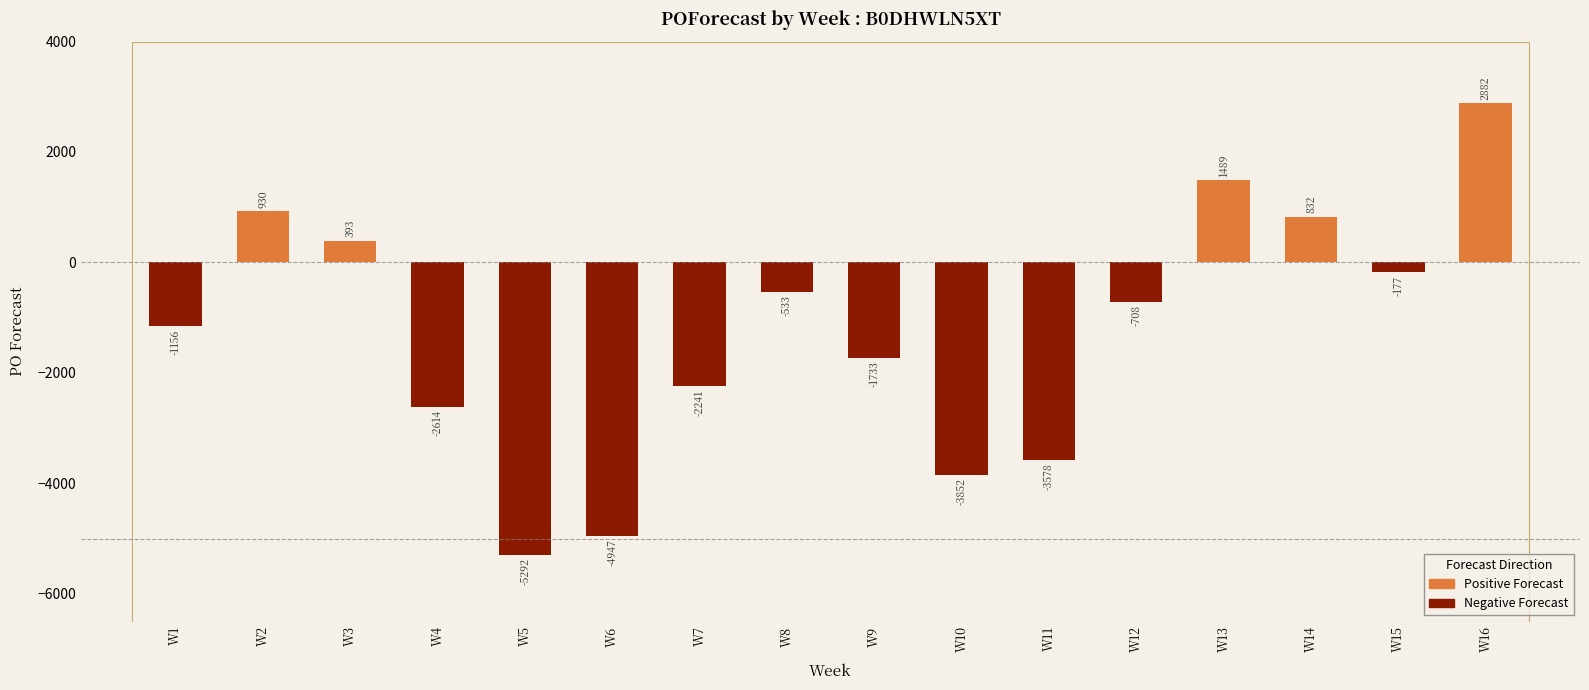

How many distinct data groups are displayed?

1